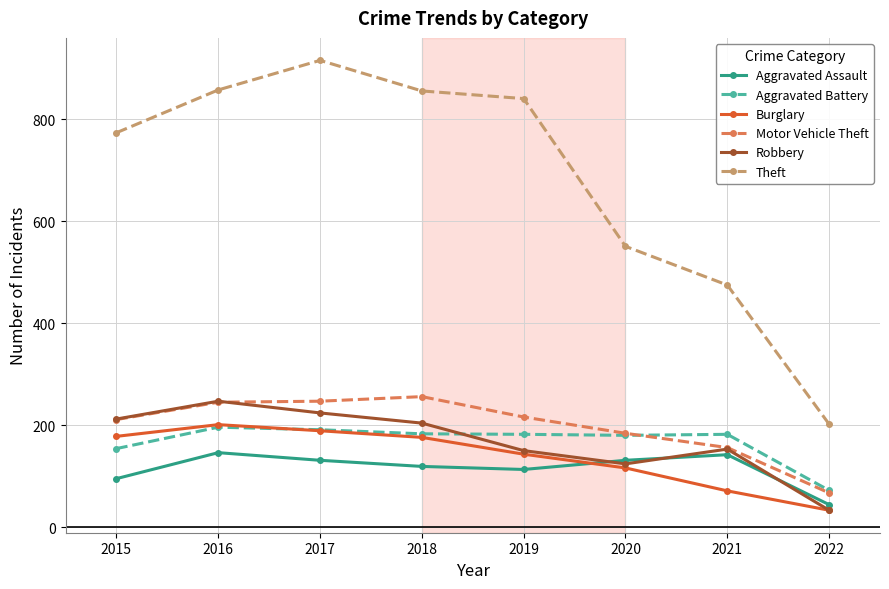

True or false: Aggravated Assault has a value of 142 at 2021.

True